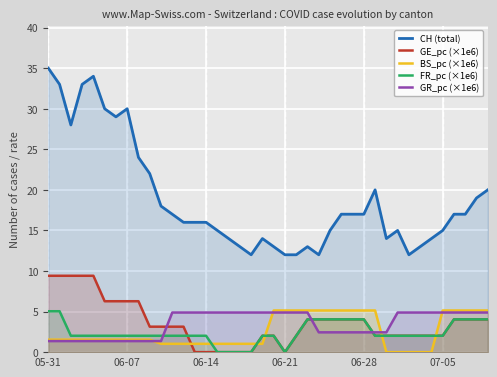

What is the greatest value displayed?

35.0